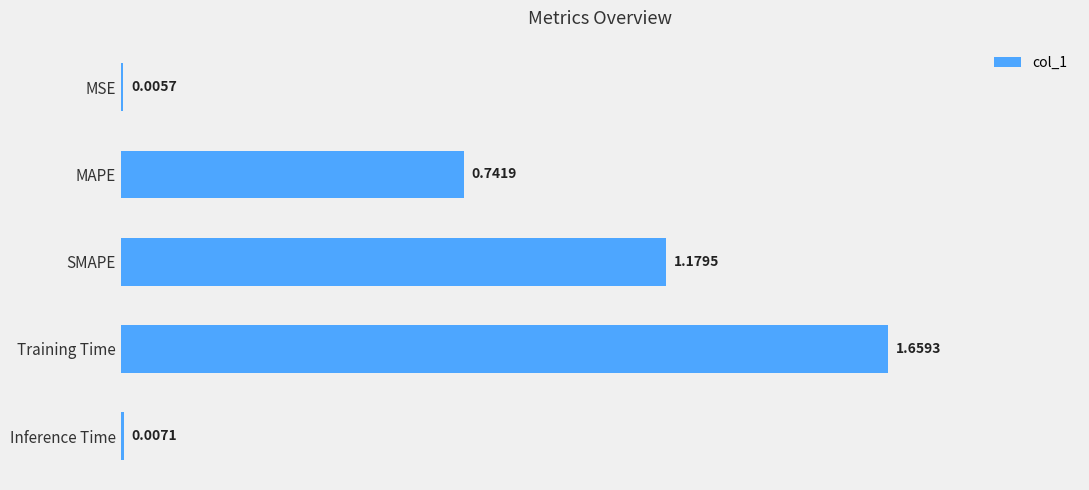

Which has a higher value, Inference Time or MAPE?

MAPE